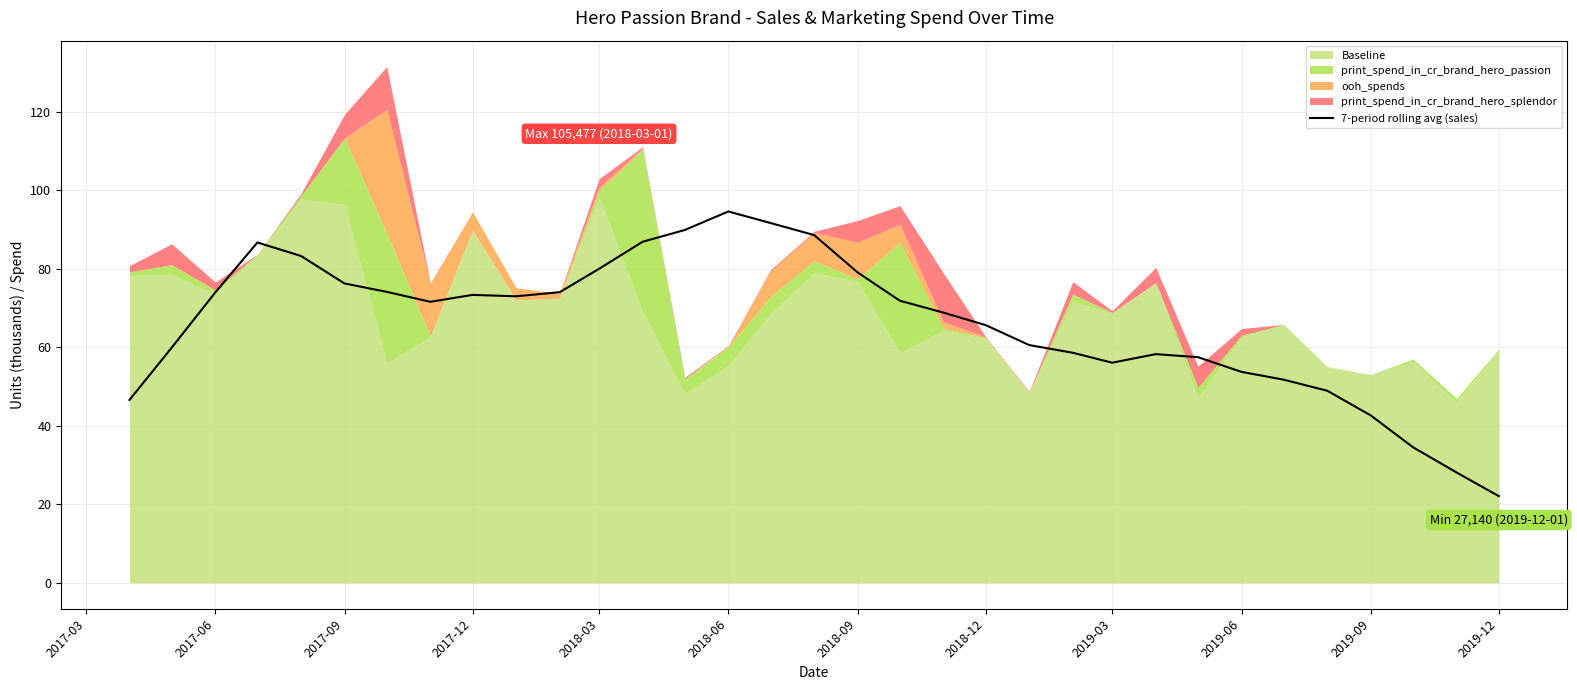

What is the highest value of the 7-period rolling avg (sales) series?

94.6